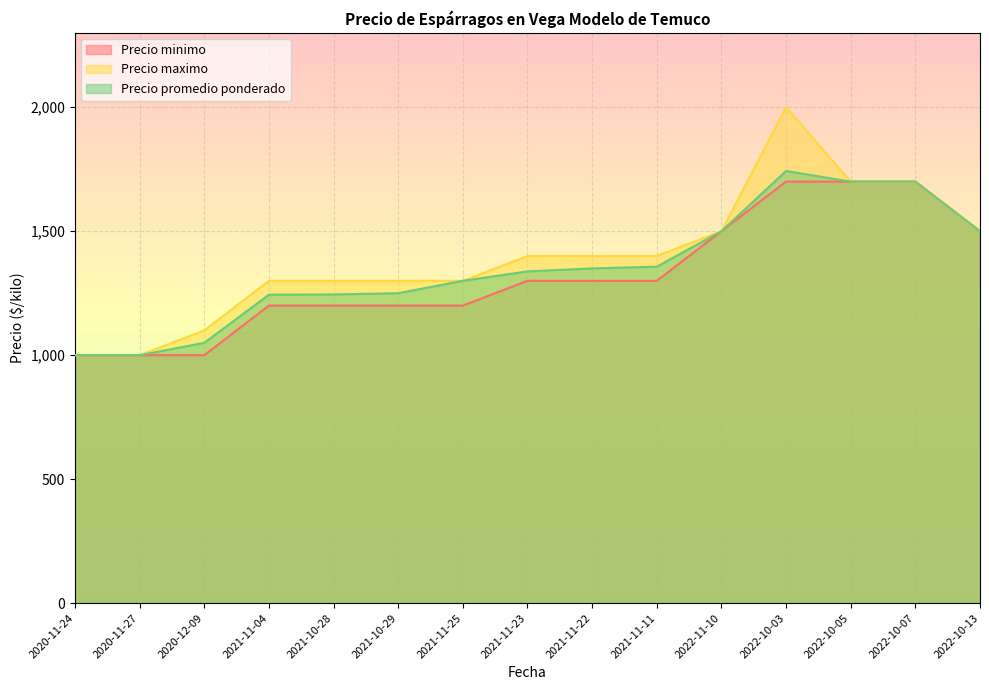

Rank the series by their maximum value, from lowest to highest.

Precio minimo, Precio promedio ponderado, Precio maximo